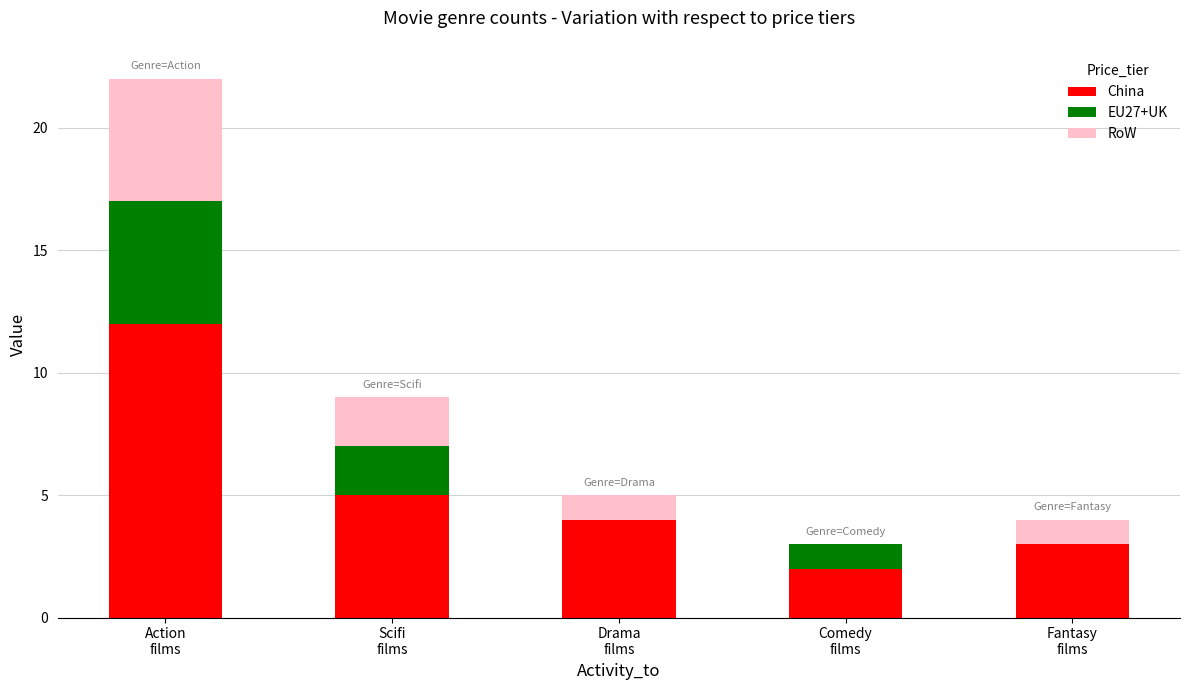

What is the sum of all China values?

26